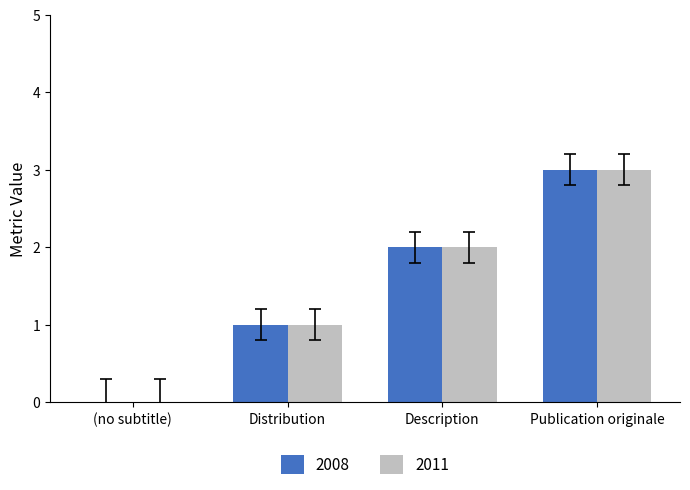

Which category has the highest value across all series?

Publication originale